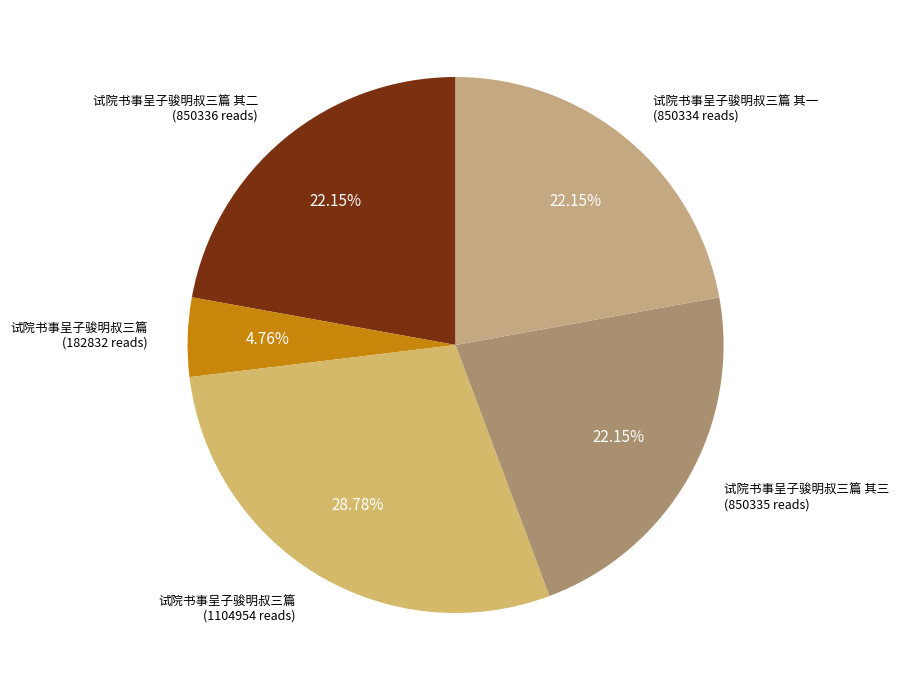

Count the number of slices in the pie.

5